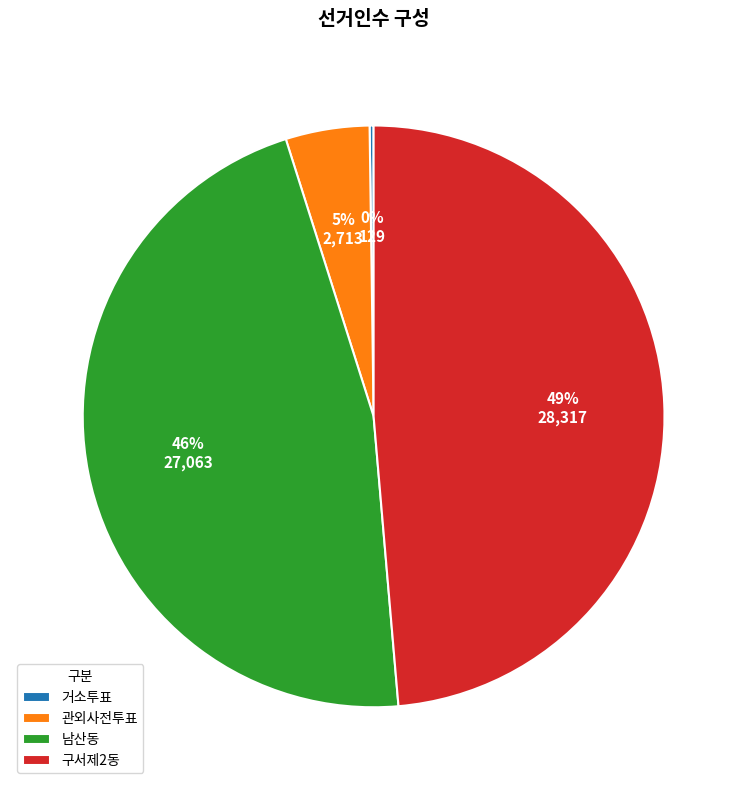

Which category has the biggest portion of the pie?

구서제2동